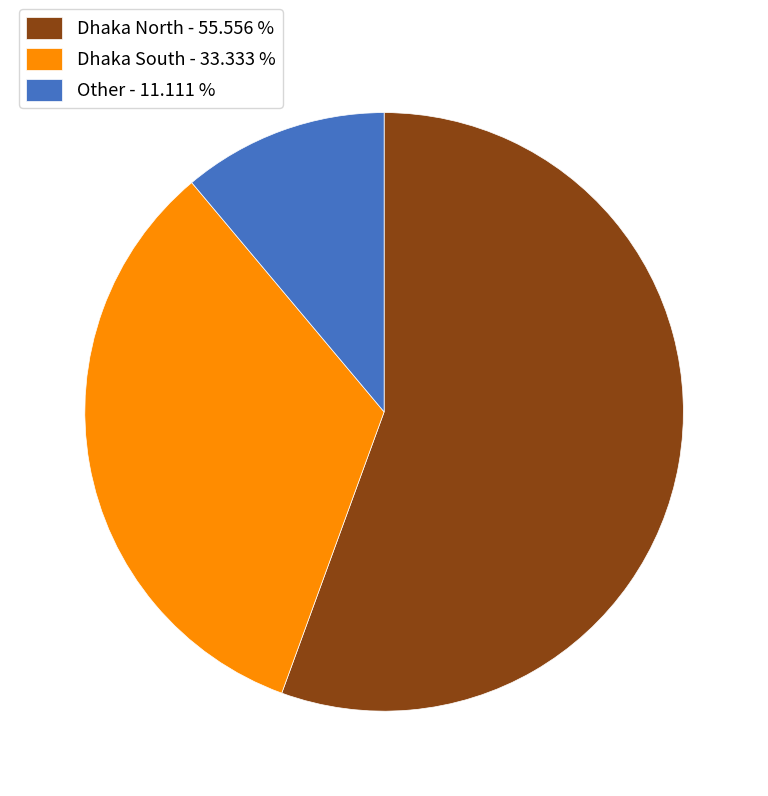

What is the largest slice in the pie chart?

Dhaka North - 55.556 %